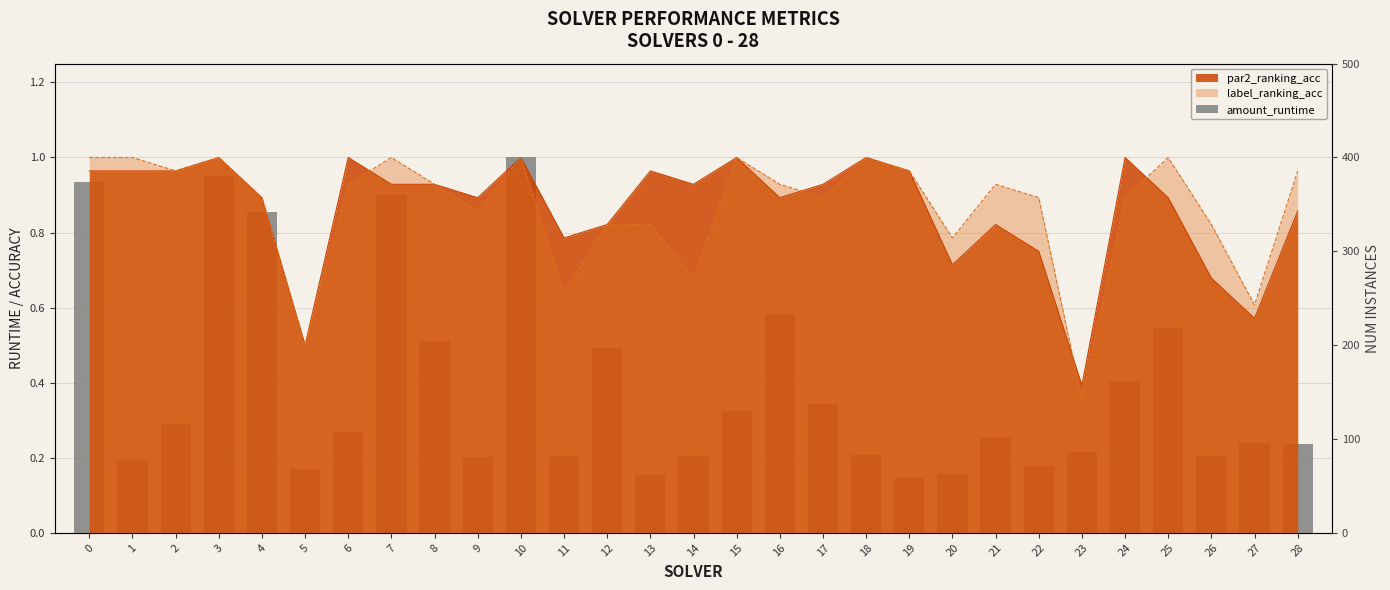

What is the value of the 11th bar from the left?

1.0